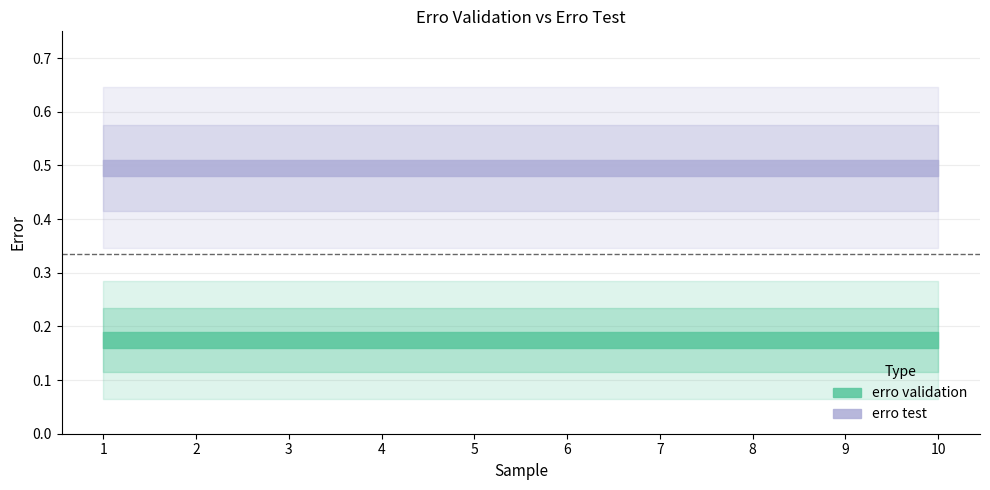

Reading left to right, extract all data points from this chart.

erro validation: 0.2	0.2	0.2	0.2	0.2	0.2	0.2	0.2	0.2	0.2
erro test: 0.5	0.5	0.5	0.5	0.5	0.5	0.5	0.5	0.5	0.5